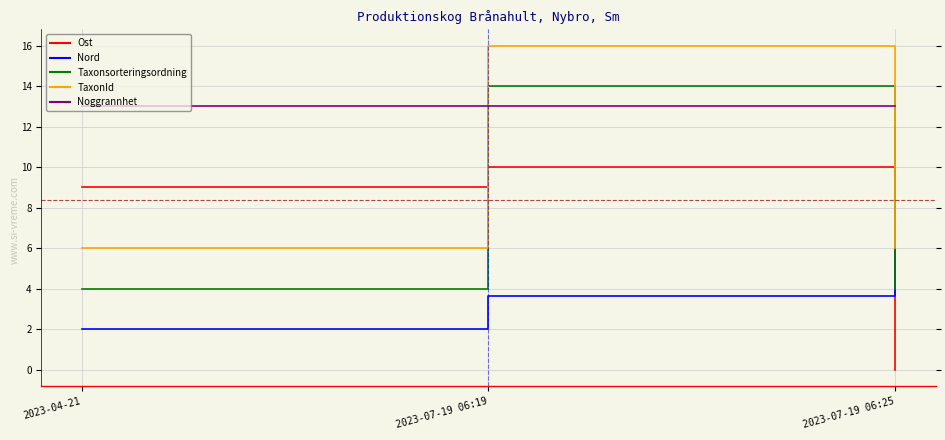

The value of Nord at 2023-04-21 is 2.0. True or false?

True